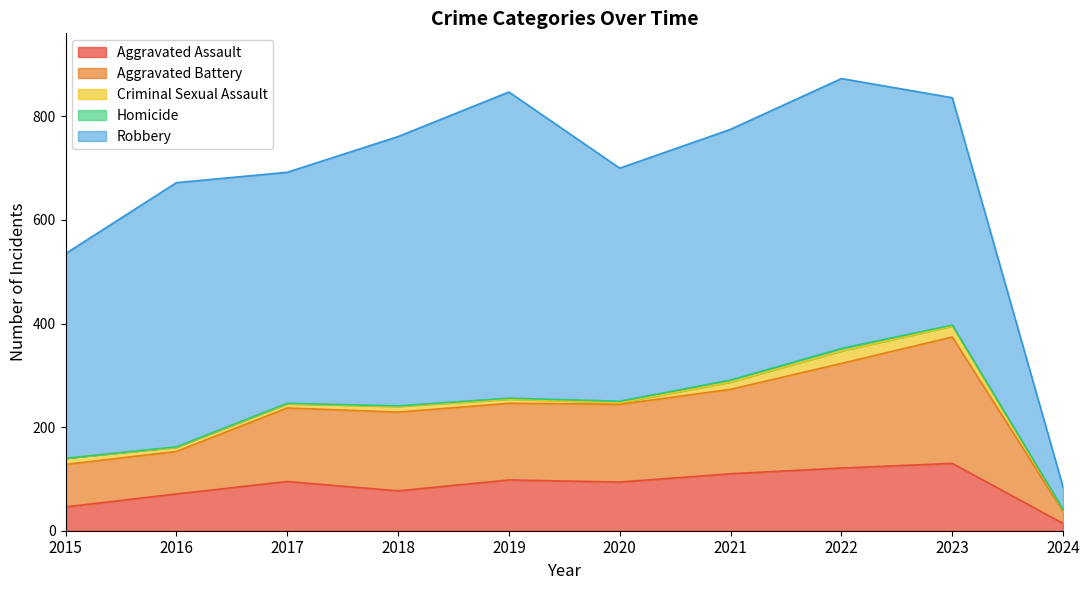

What is the value of the Criminal Sexual Assault point at the 3rd from the left?

8